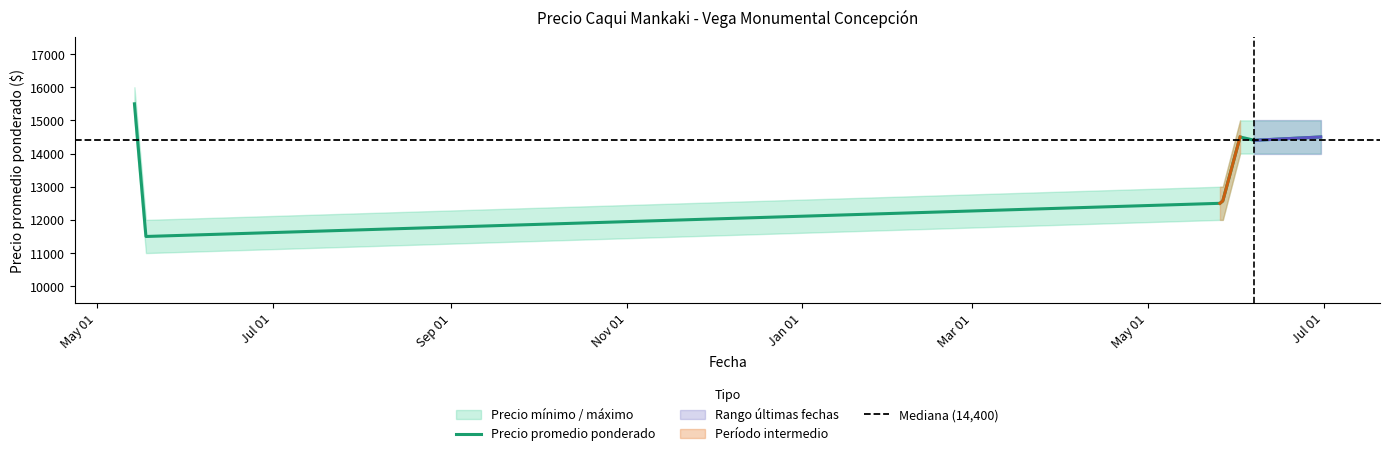

What is the total value across all series at 2022-05-26?

37560